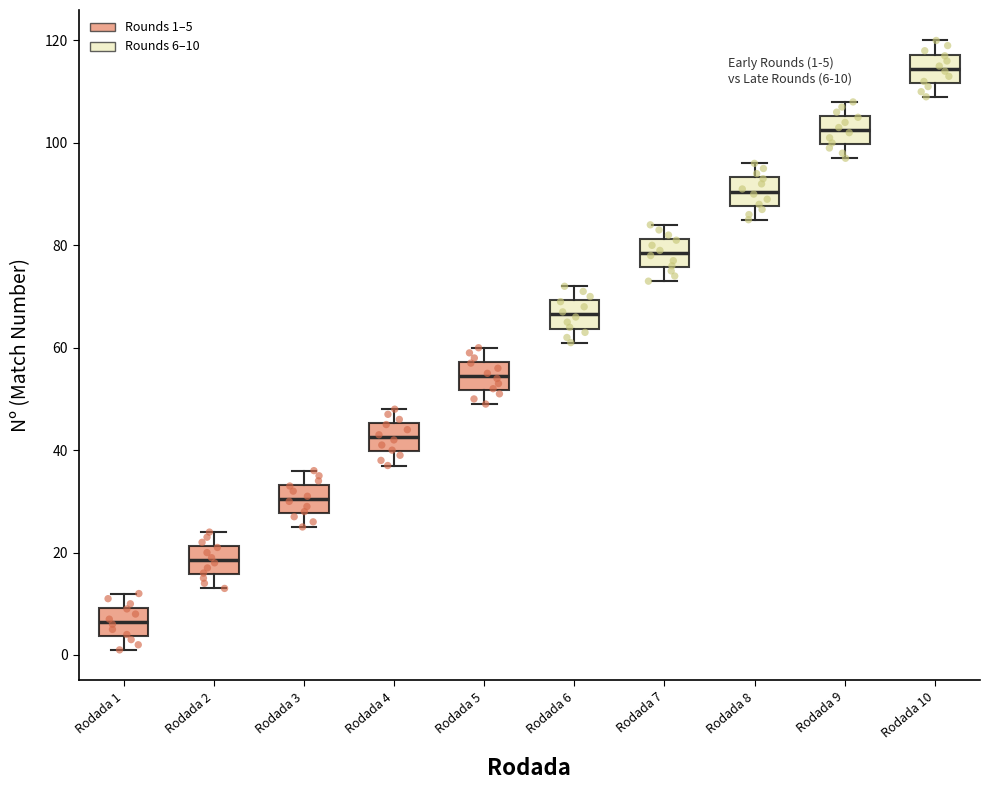

Which box's median line is the lowest?

Rodada 1